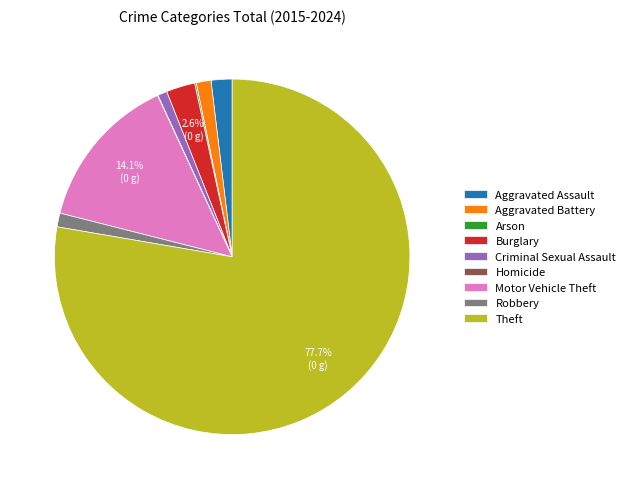

Between Robbery and Theft, which is larger?

Theft